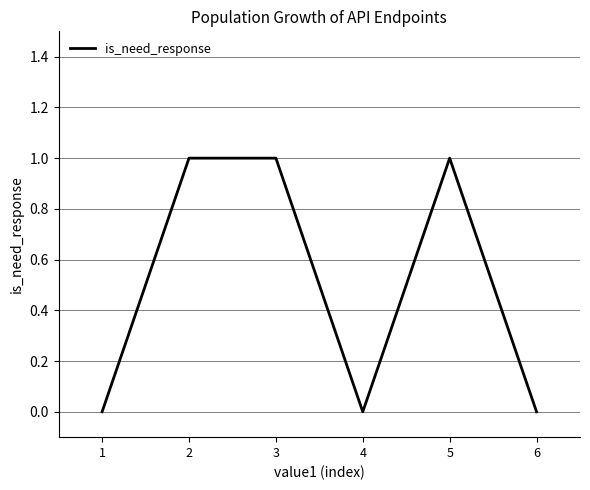

Reading left to right, what are all the values shown in this chart?

1=0	2=1	3=1	4=0	5=1	6=0